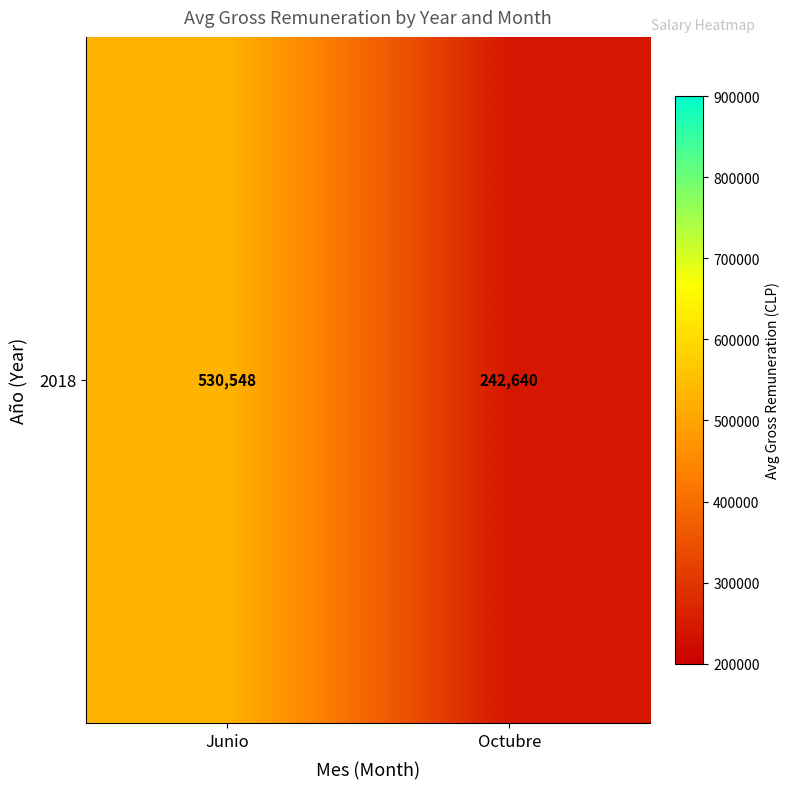

List the labels in order of value, largest first.

Junio, Octubre